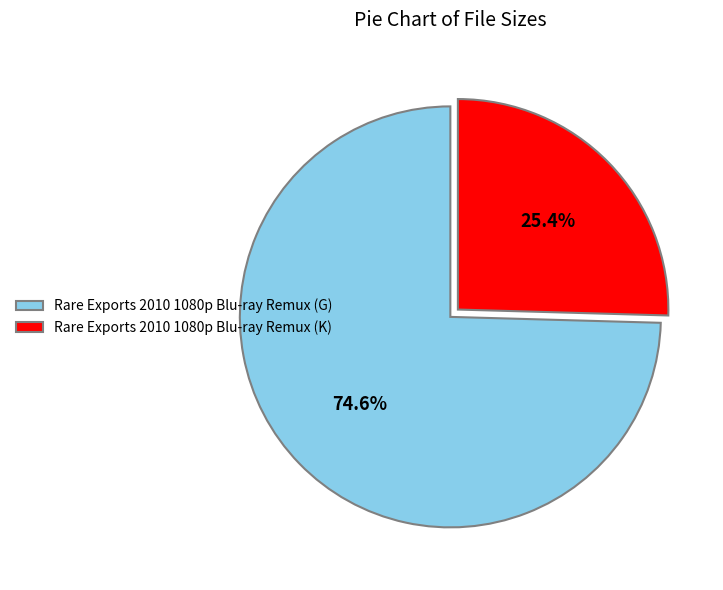

Which slice is the smallest?

Rare Exports 2010 1080p Blu-ray Remux (K)